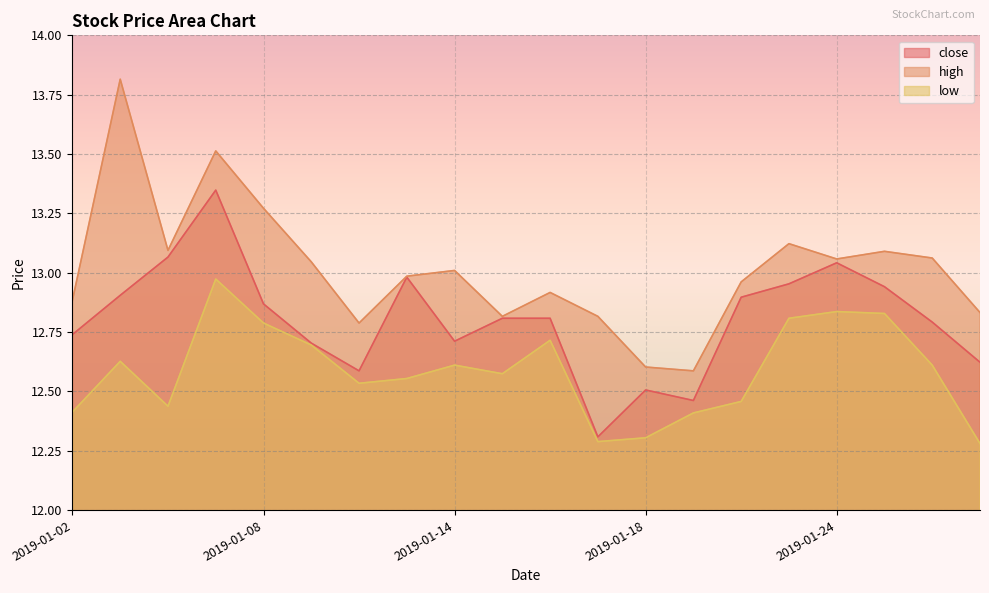

What is the difference between the second highest and second lowest values in the close series?

0.6